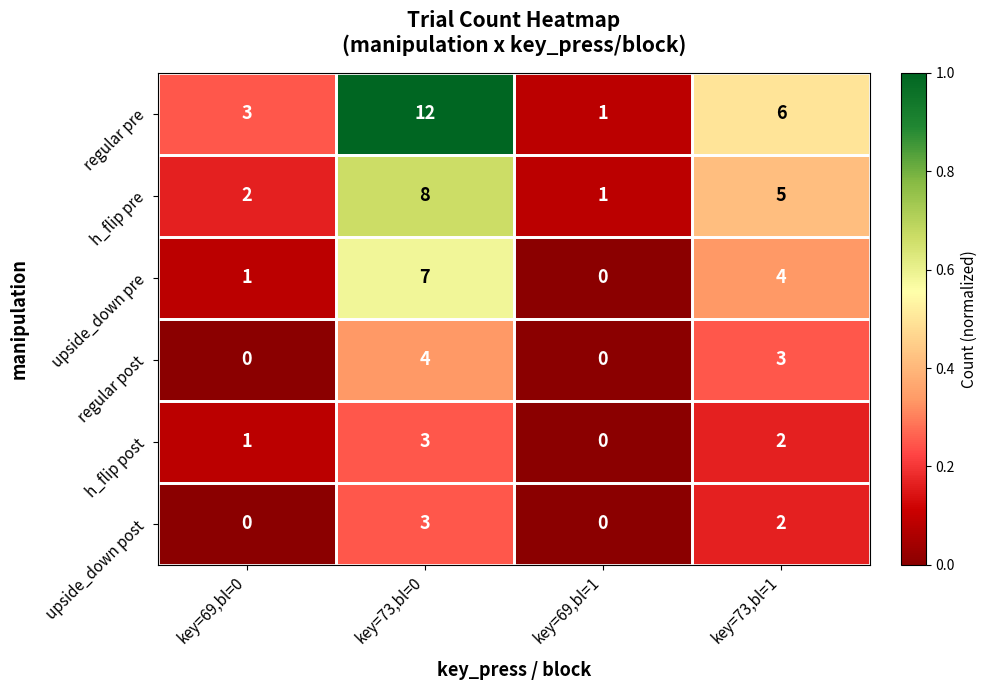

How many series are shown in this chart?

6